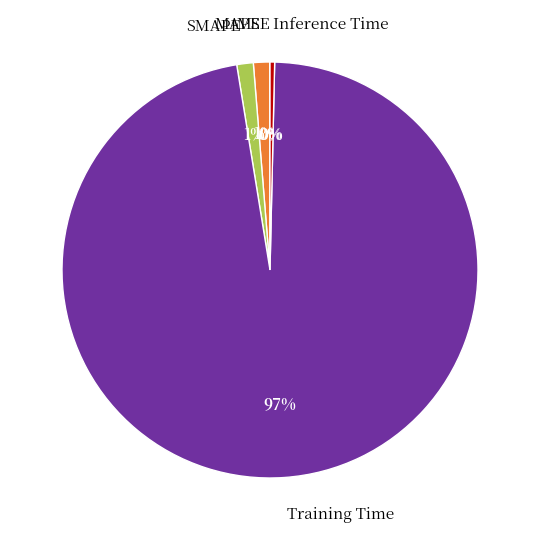

Which category has the biggest portion of the pie?

Training Time